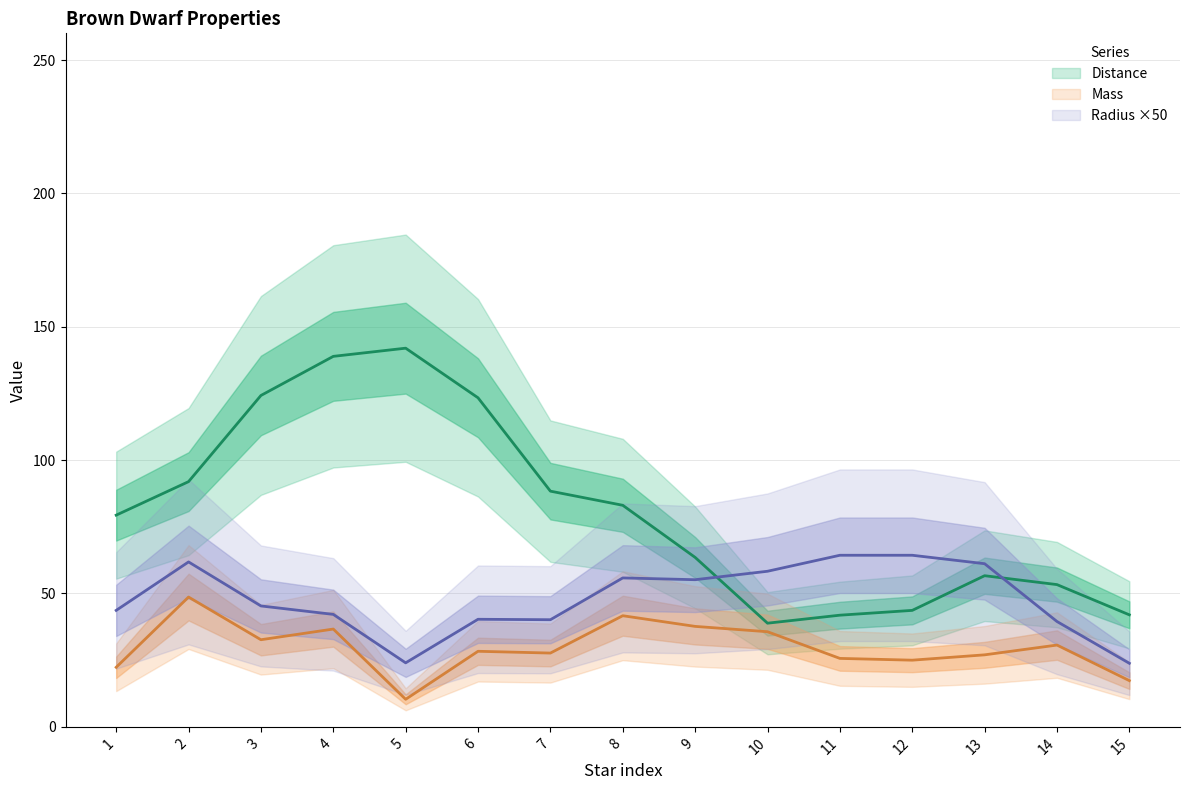

Which category has the highest value across all series?

5